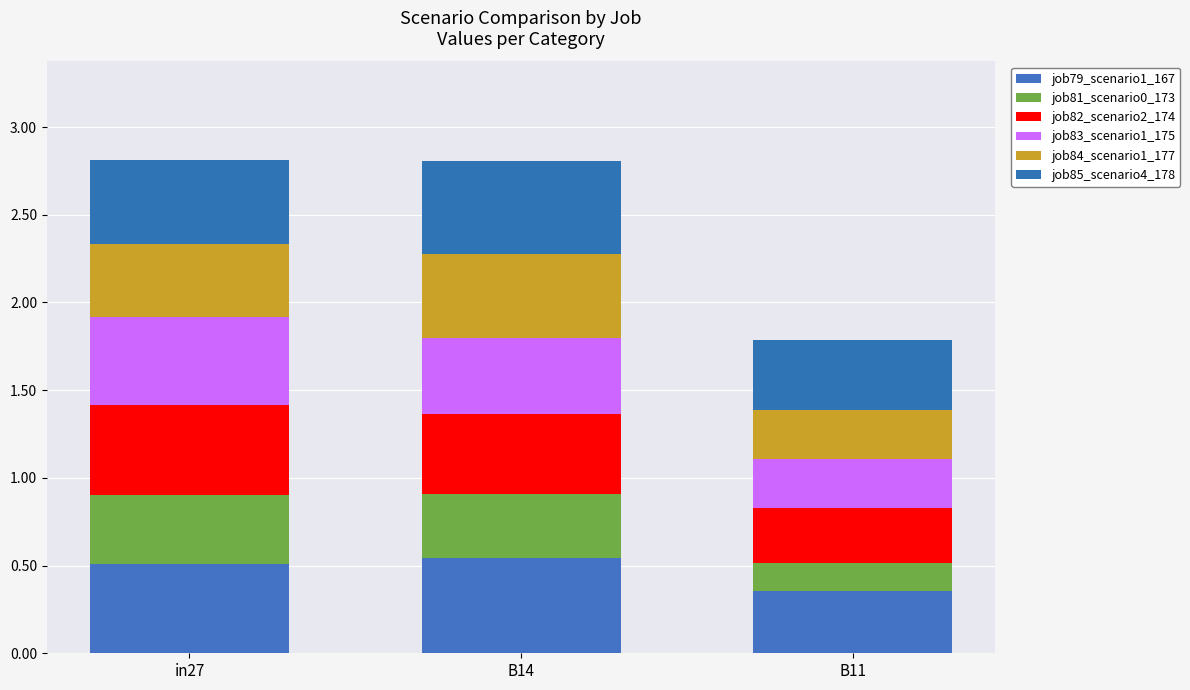

What position from the left is B11?

3